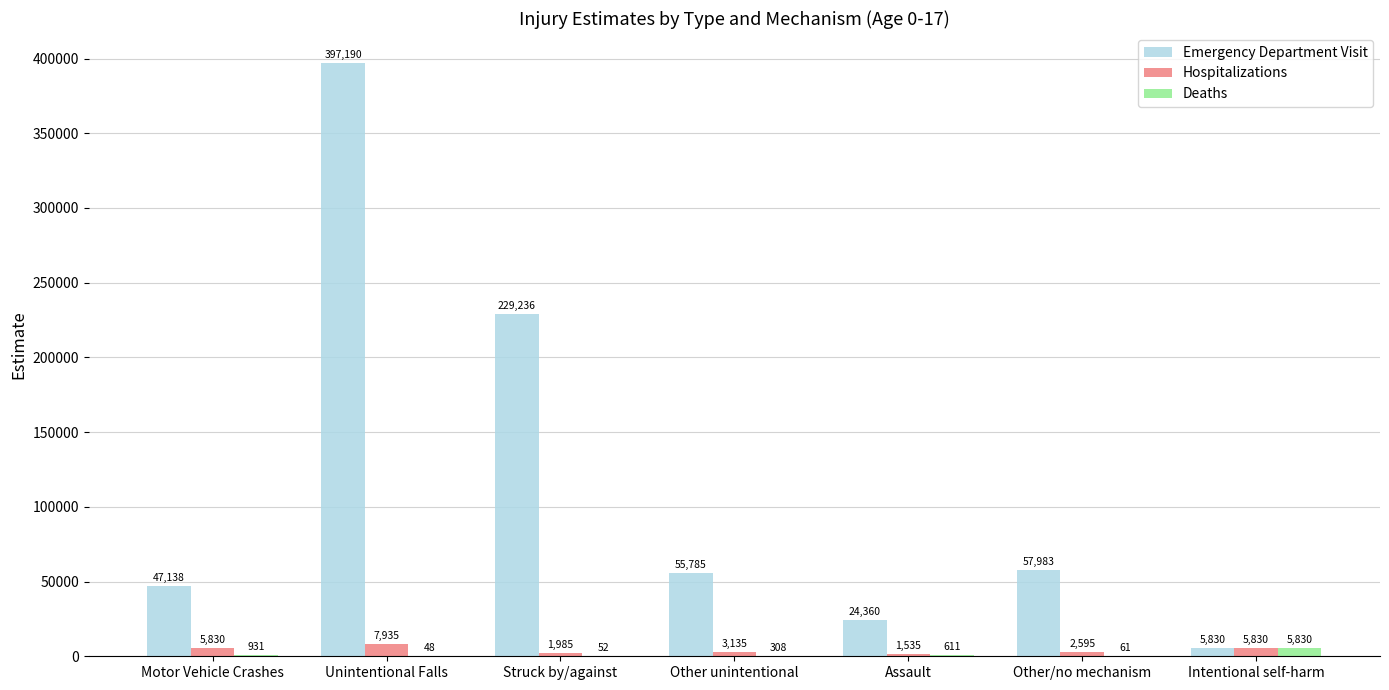

What is the spread (max minus min) of values at Other/no mechanism?

57922